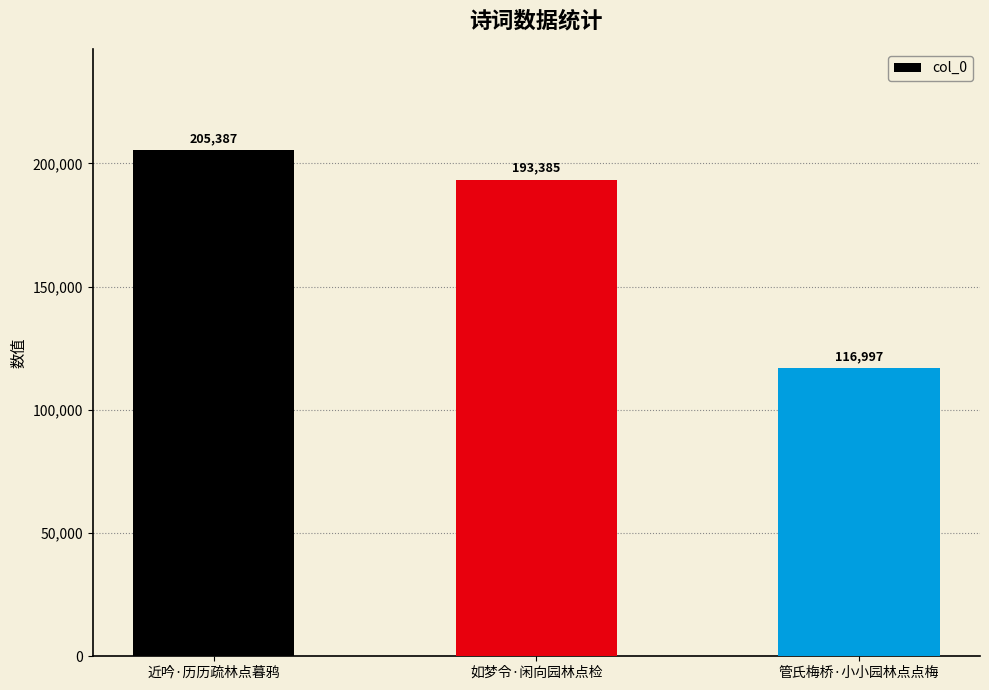

How many bars are there in total?

3